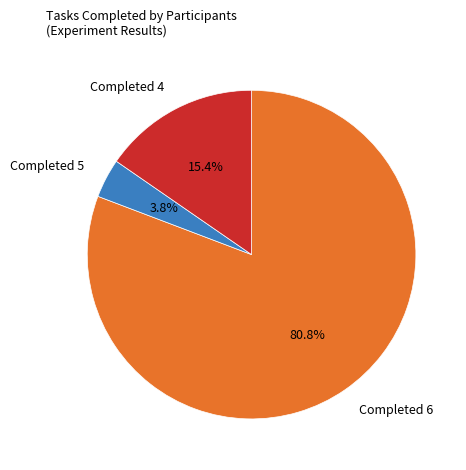

Rank the categories by value from highest to lowest.

Completed 6, Completed 4, Completed 5